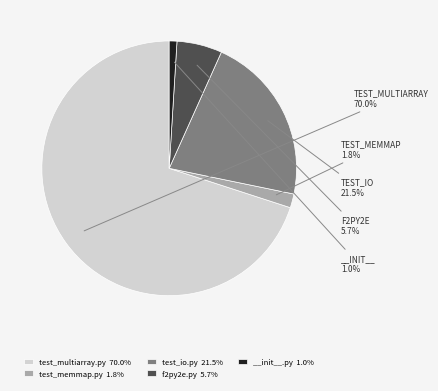

How much of the chart is everything except test_multiarray.py 70.0%?

30.0%